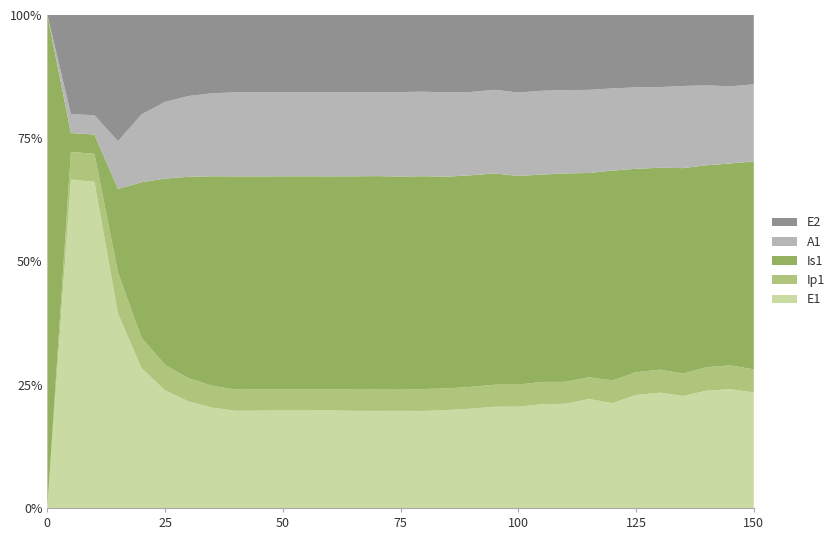

Reading left to right, transcribe all the data shown in this chart.

E1: 0=0.0	5=945.1	10=434377.4	15=3438315.2	20=930570.0	25=238235.4	30=60855.3	35=15540.8	40=5214.4	45=2244.1	50=1149.0	55=632.0	60=370.0	65=224.0	70=141.0	75=92.0	80=62.0	85=43.0	90=31.0	95=23.0	100=17.0	105=13.0	110=10.0	115=8.0	120=6.0	125=5.0	130=4.0	135=3.0	140=2.5	145=2.0	150=1.5
Ip1: 0=0.0	5=79.4	10=37207.0	15=725023.1	20=201440.4	25=51786.6	30=13232.5	35=3379.4	40=1133.9	45=487.0	50=249.0	55=137.0	60=80.0	65=49.0	70=31.0	75=20.0	80=14.0	85=9.5	90=6.8	95=5.0	100=3.7	105=2.8	110=2.1	115=1.6	120=1.3	125=1.0	130=0.8	135=0.6	140=0.5	145=0.4	150=0.3
Is1: 0=1.0	5=54.2	10=25712.1	15=1483818.5	20=1034456.6	25=377592.7	30=115090.5	35=32445.8	40=11434.1	45=4912.0	50=2513.0	55=1382.0	60=808.0	65=492.0	70=310.0	75=202.0	80=136.0	85=93.0	90=66.0	95=48.0	100=35.0	105=26.0	110=20.0	115=15.0	120=12.0	125=9.0	130=7.0	135=5.5	140=4.3	145=3.4	150=2.7
A1: 0=0.0	5=54.5	10=25700.9	15=844235.2	20=451979.0	25=155211.0	30=46161.9	35=12856.0	40=4505.0	45=1936.0	50=990.0	55=545.0	60=319.0	65=194.0	70=122.0	75=80.0	80=54.0	85=37.0	90=26.0	95=19.0	100=14.0	105=10.5	110=8.0	115=6.1	120=4.7	125=3.6	130=2.8	135=2.2	140=1.7	145=1.3	150=1.0
E2: 0=0.0	5=285.2	10=133450.9	15=2232257.8	20=660670.9	25=176124.7	30=46249.1	35=12116.3	40=4149.4	45=1784.0	50=912.0	55=501.0	60=293.0	65=178.0	70=112.0	75=73.0	80=49.0	85=34.0	90=24.0	95=17.0	100=13.0	105=9.5	110=7.2	115=5.5	120=4.2	125=3.2	130=2.5	135=1.9	140=1.5	145=1.2	150=0.9